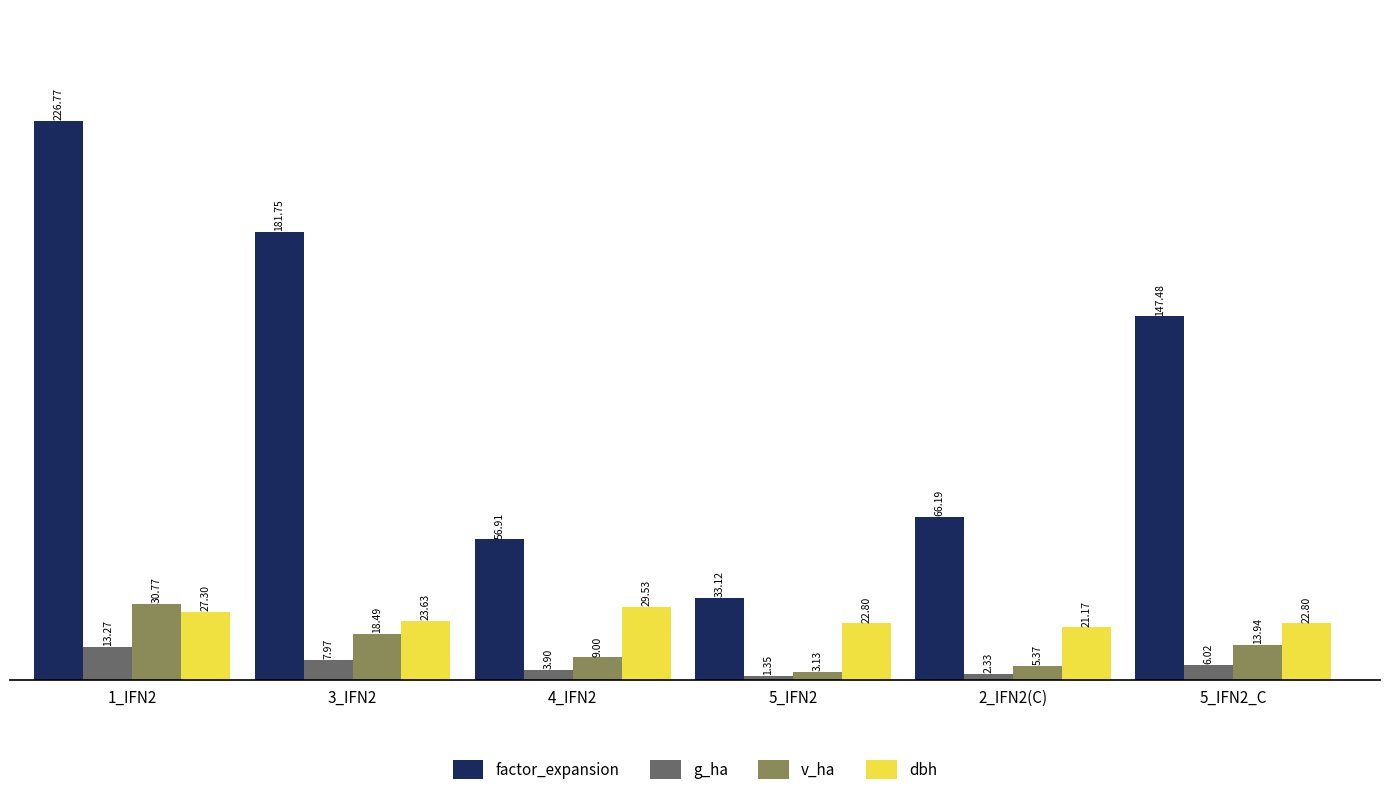

What is the sum of all dbh values?

147.2